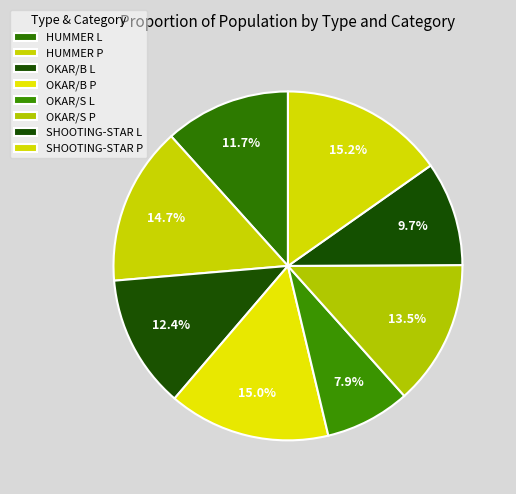

To the nearest percent, what percentage of the pie is SHOOTING-STAR P?

15%